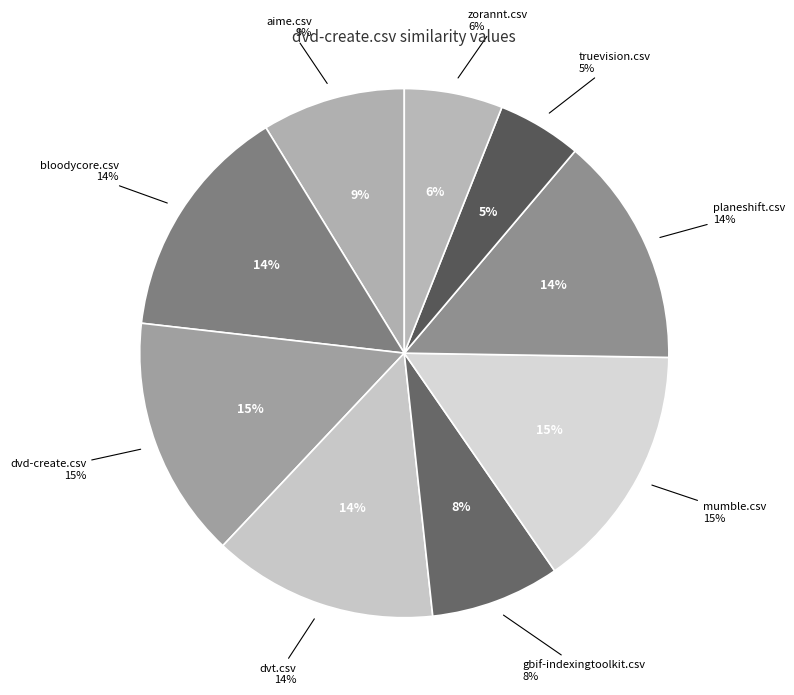

Rank the categories by value from highest to lowest.

mumble.csv, dvd-create.csv, bloodycore.csv, planeshift.csv, dvt.csv, aime.csv, gbif-indexingtoolkit.csv, zorannt.csv, truevision.csv